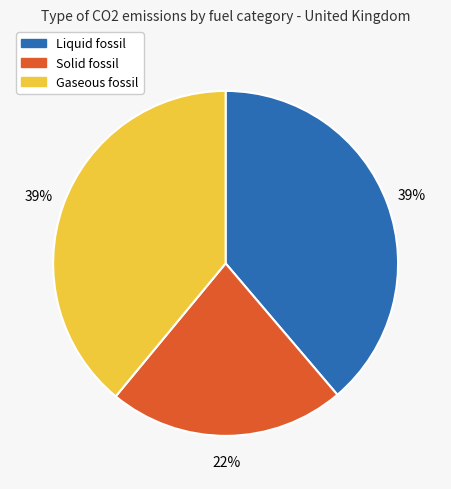

Approximately how many times larger is the value at Solid fossil compared to Liquid fossil?

0.6